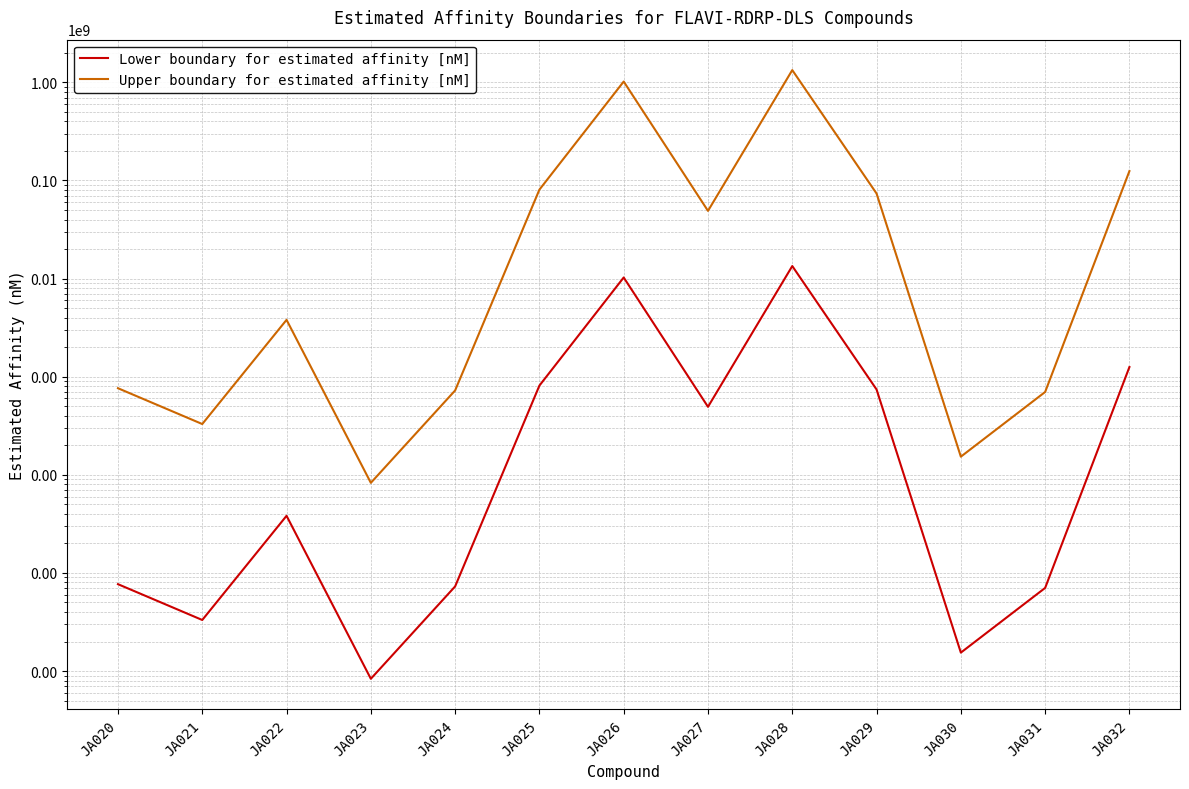

List the series in order of their overall mean, lowest first.

Lower boundary for estimated affinity [nM], Upper boundary for estimated affinity [nM]